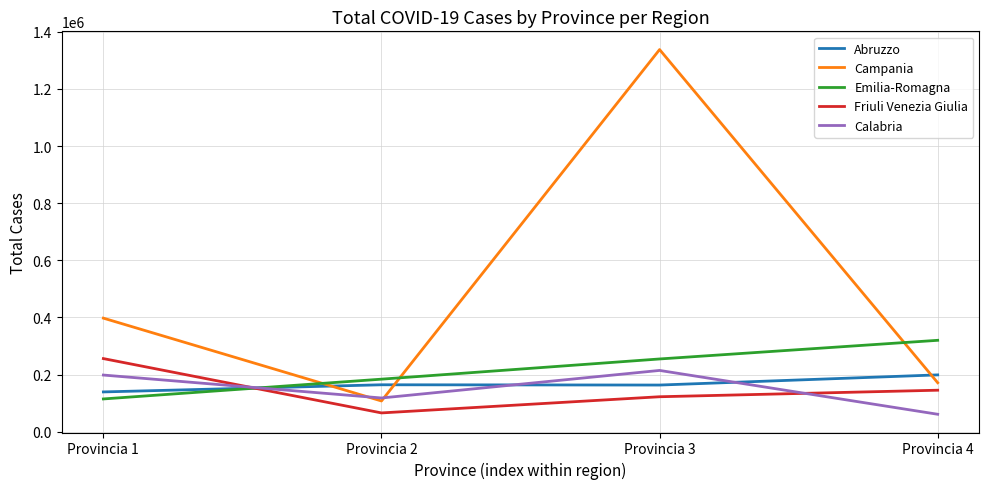

What is the approximate value of Friuli Venezia Giulia at Provincia 4, to the nearest 50?

145100